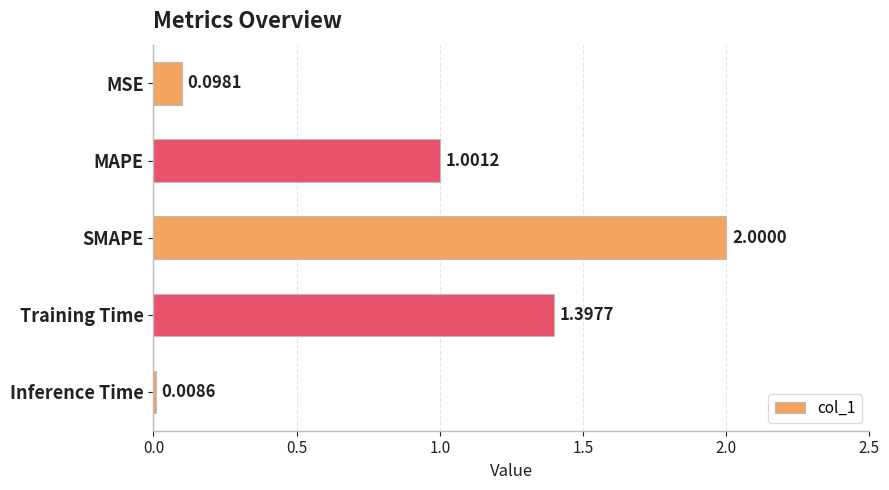

Are the bars grouped side by side (vs. stacked)?

No